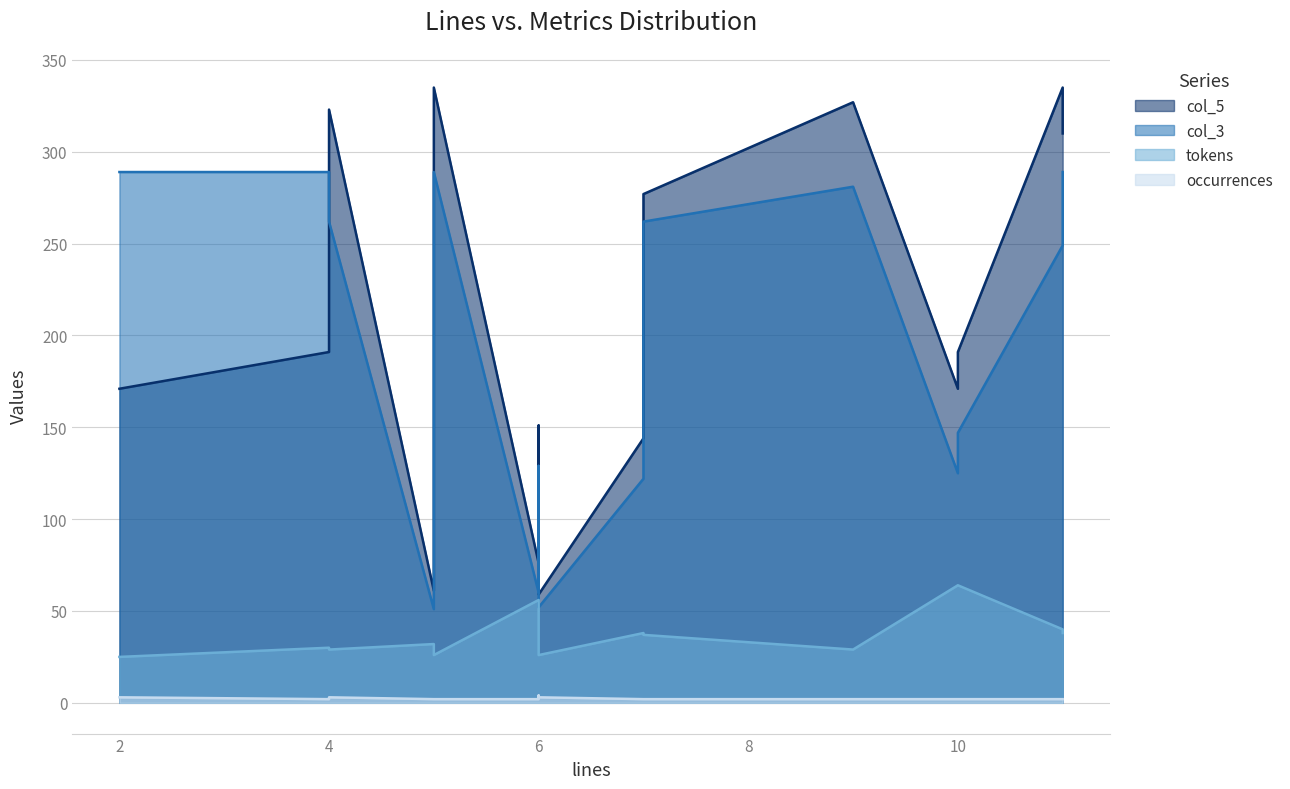

True or false: tokens and col_5 intersect in this chart.

False